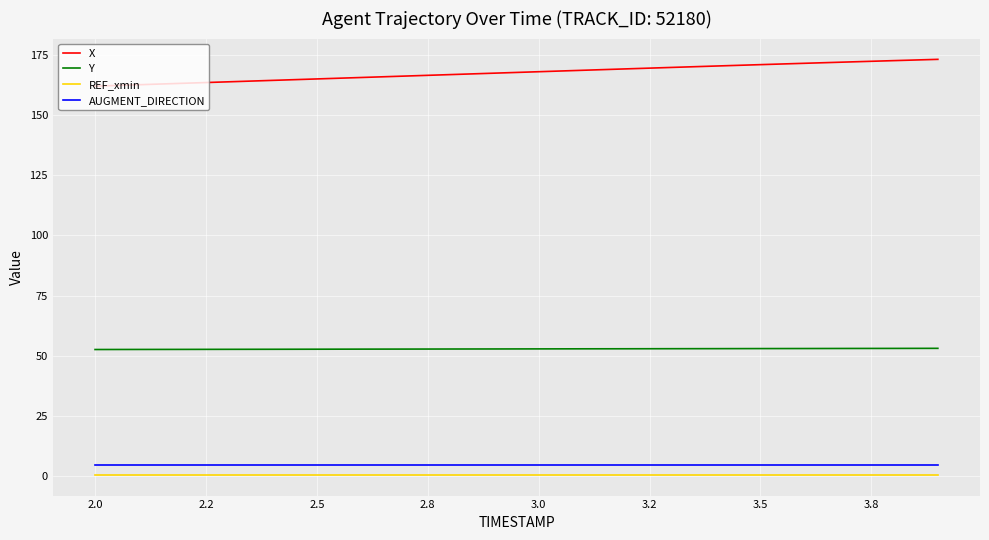

True or false: X and AUGMENT_DIRECTION cross at least once.

False